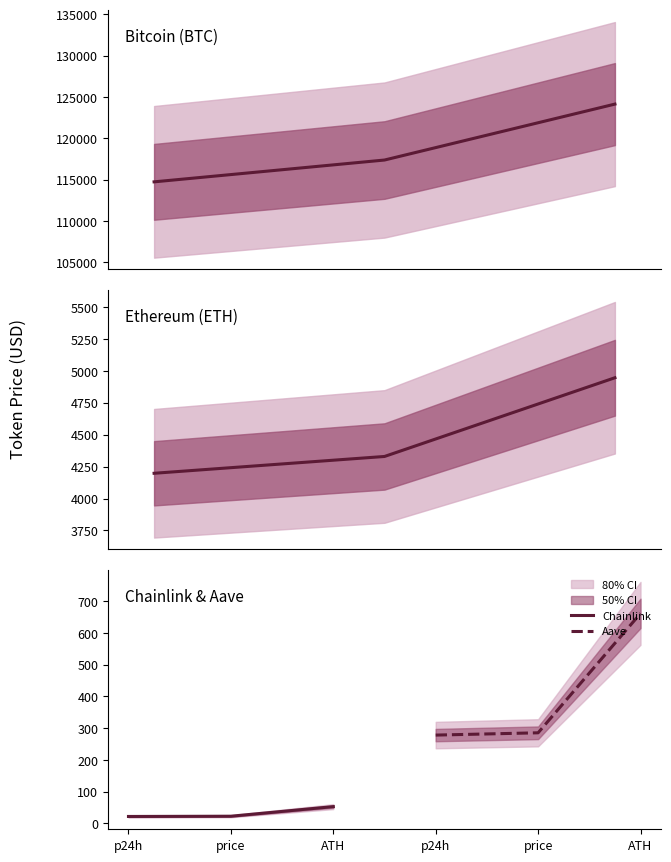

Reading right to left, what are all the values shown in this chart?

Bitcoin: 124128.0	117359.0	114718.0
Ethereum: 4946.1	4329.4	4197.7
Chainlink: 52.7	22.5	21.7
Aave: 661.7	285.4	278.1